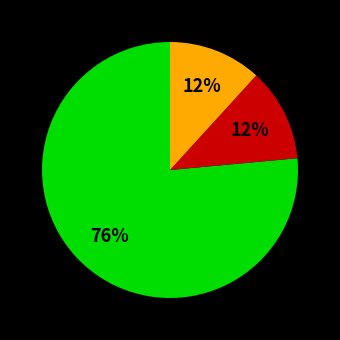

Does any single category account for the majority?

Yes